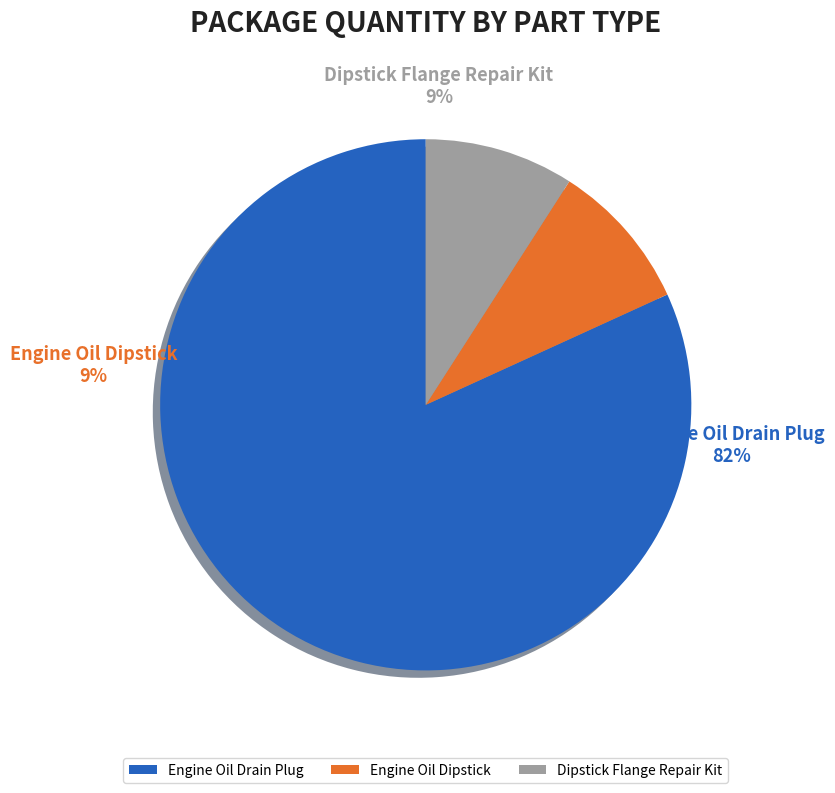

Between Engine Oil Dipstick and Engine Oil Dipstick Flange Repair Kit (904-423), which is larger?

Engine Oil Dipstick